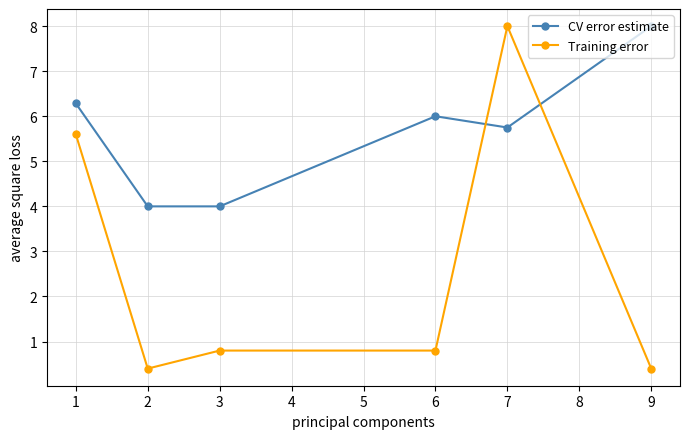

Between which two adjacent categories do Training error and CV error estimate first intersect?

6 and 7